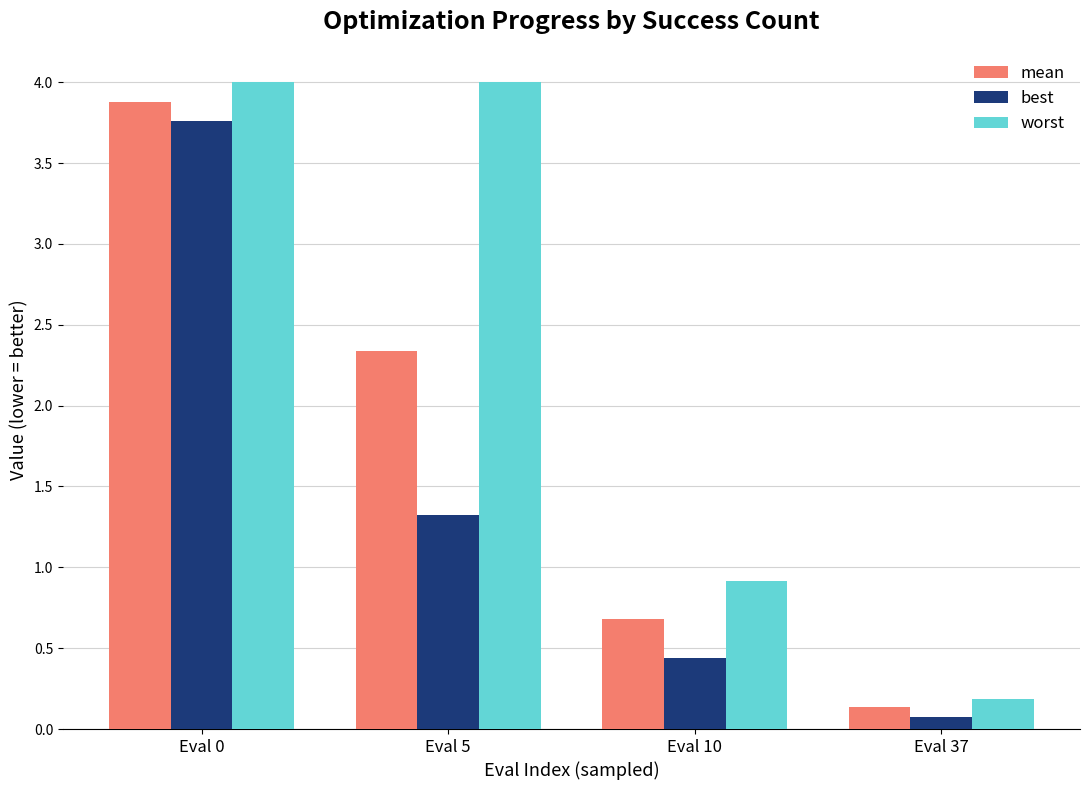

The value of mean at Eval 5 is 2.3. True or false?

True